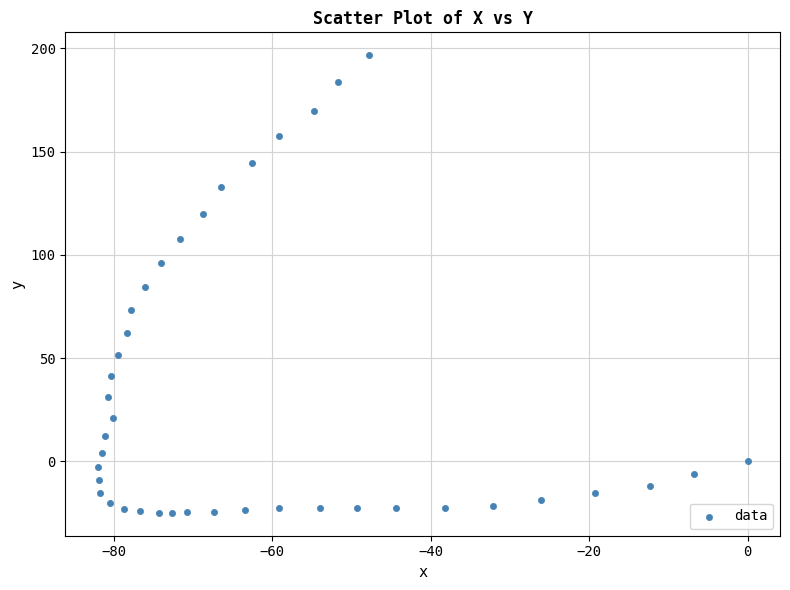

What is the range of X values (max minus min)?

82.0